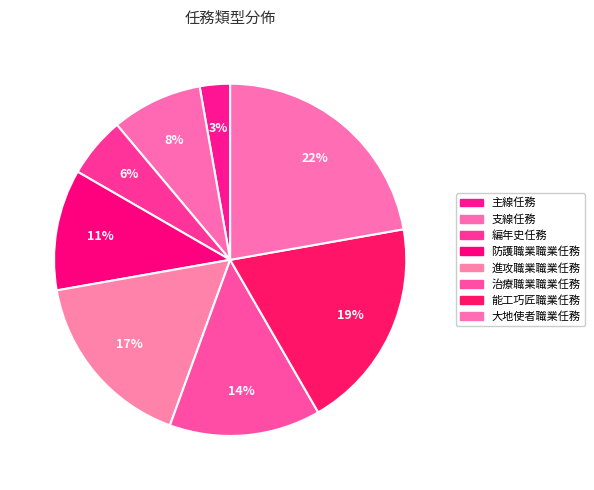

Is the sum of 治療職業職業任務 and 能工巧匠職業任務 greater than half?

No